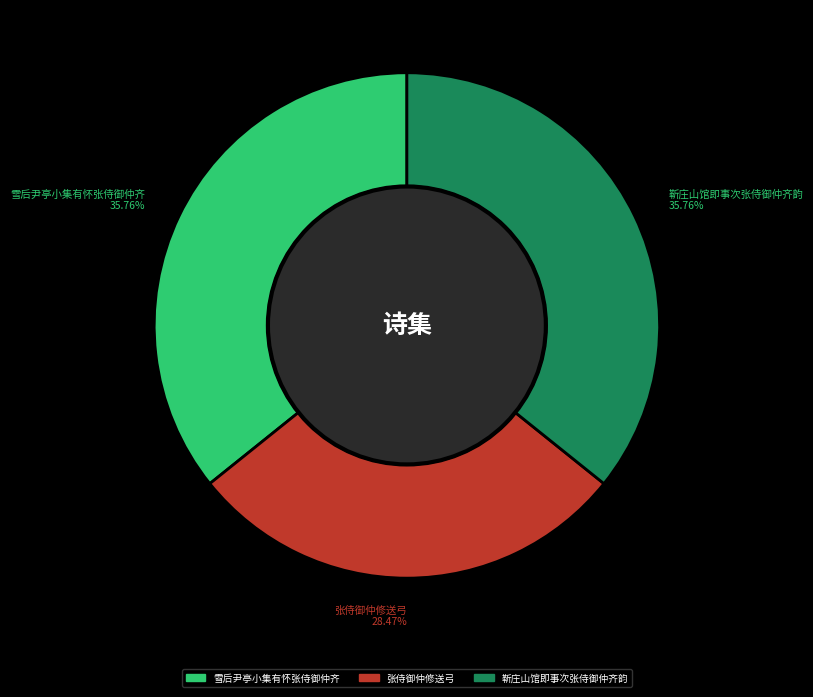

To the nearest percent, what portion does 靳庄山馆即事次张侍御仲齐韵 represent?

36%